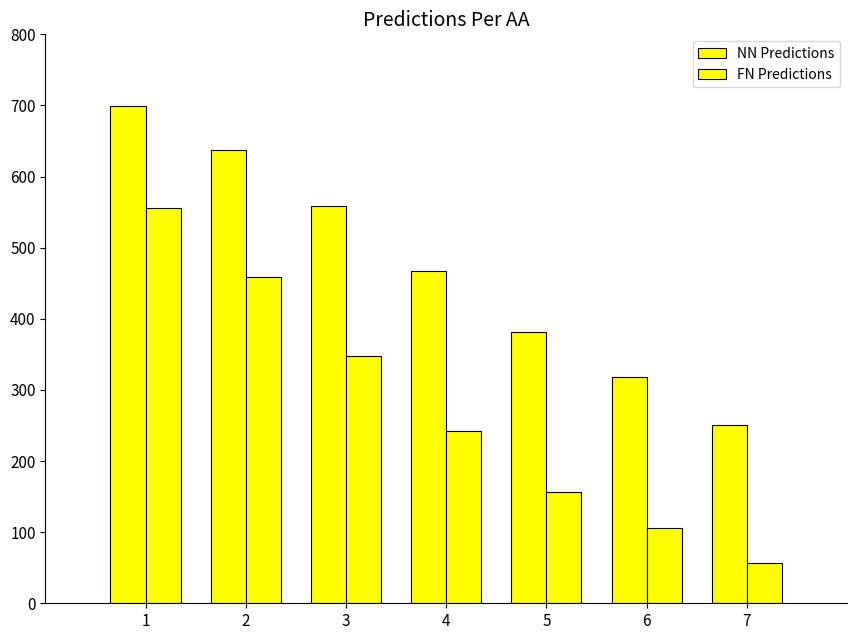

Rank the series by their average value, from lowest to highest.

FN Predictions, NN Predictions